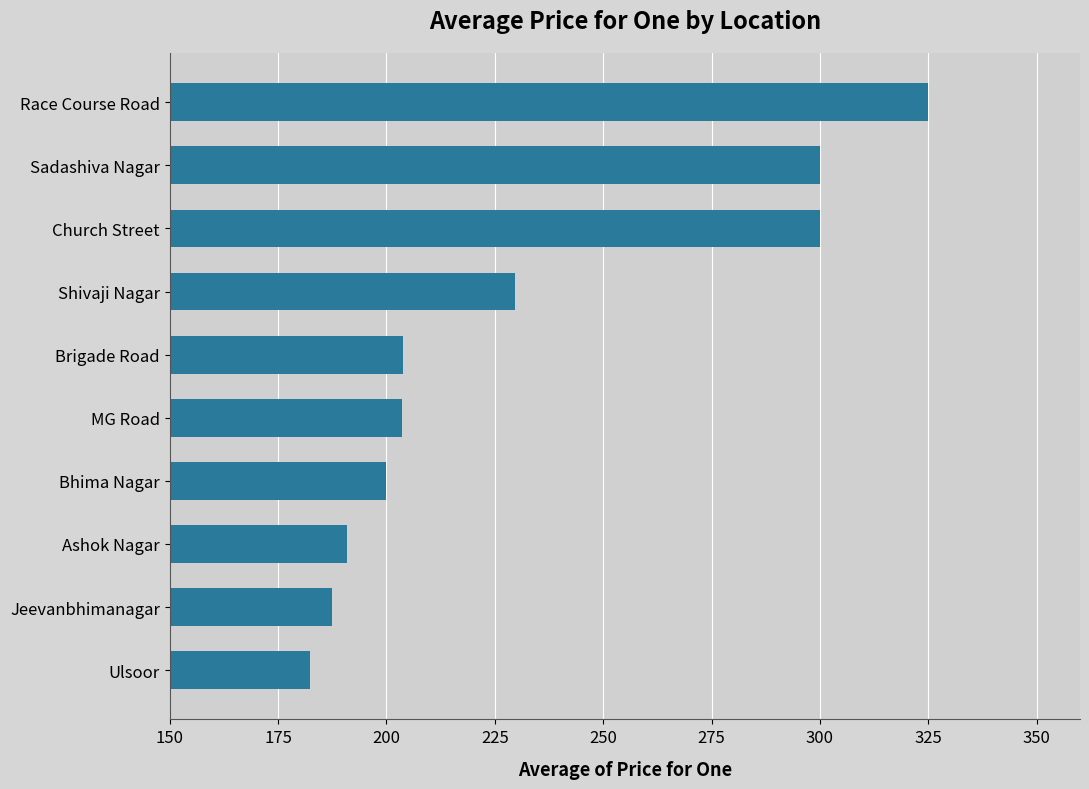

What is the change in value from Race Course Road to Church Street?

-25.0